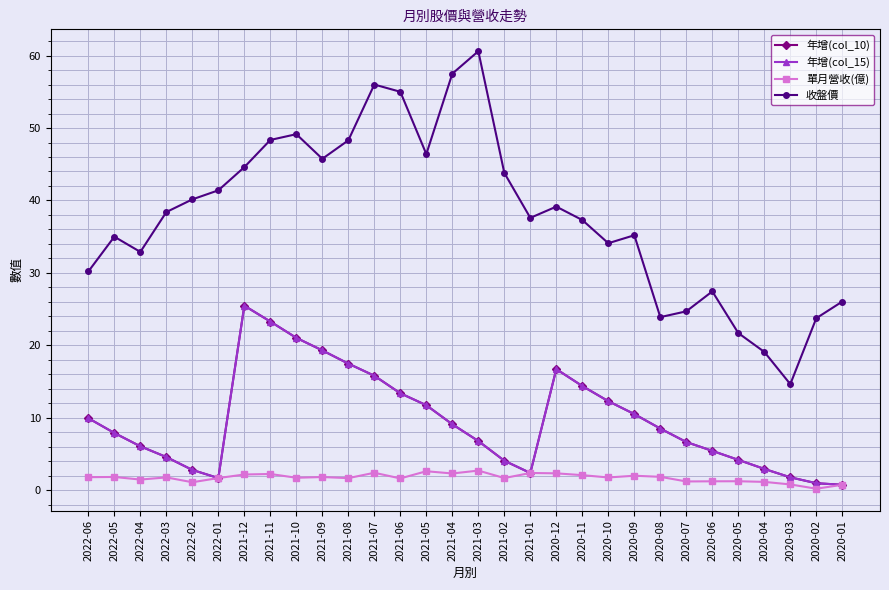

True or false: 年增(col_15) and 收盤價 cross at least once.

False